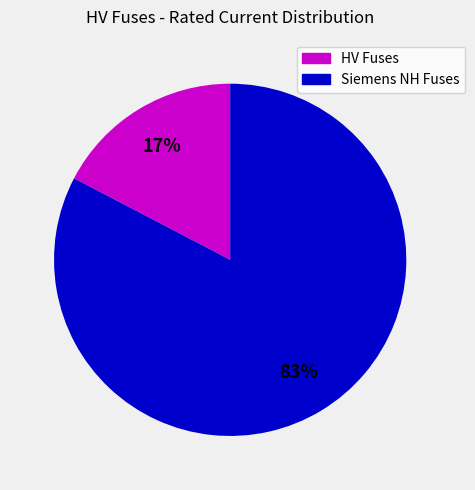

Is there any slice that represents more than half of the pie?

Yes